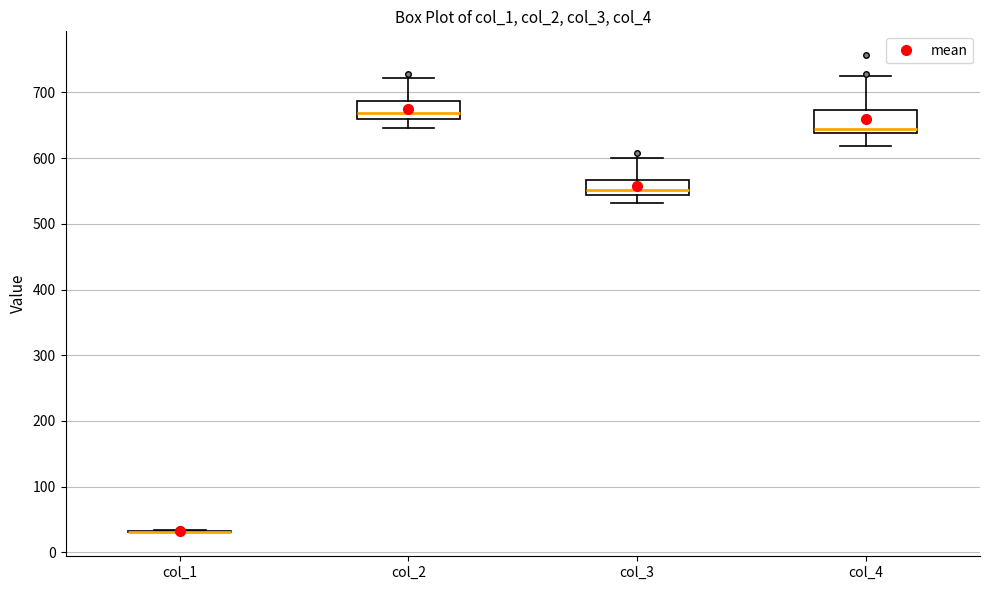

Reading left to right, transcribe this box plot: for each box, give where its median line is, the range the box spans, and where its two whiskers end, as read against the y-axis. The values are not printed on the chart, so give them approximately, as read against the axis.

col_1: box collapsed to a line at 30, whiskers 30 to 30
col_2: median 670, box 660 to 690, whiskers 650 to 720
col_3: median 550, box 540 to 570, whiskers 530 to 600
col_4: median 640 (just above the box's lower edge), box 640 to 670, whiskers 620 to 730